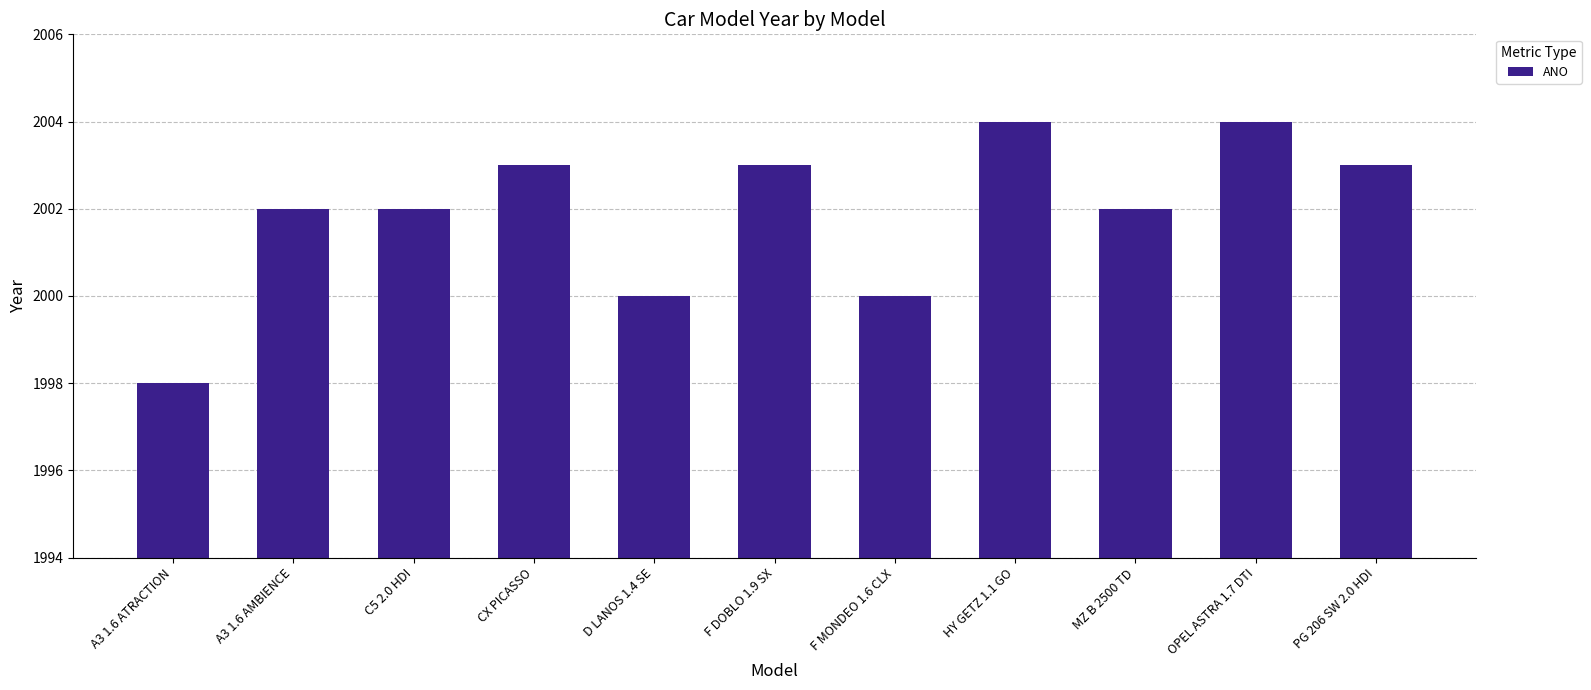

Are the bars horizontal?

No